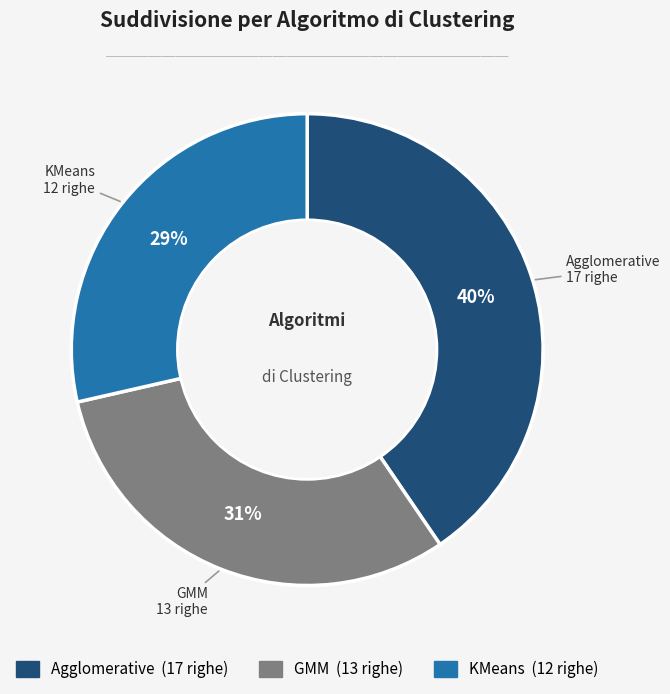

Is there a majority slice in this chart?

No